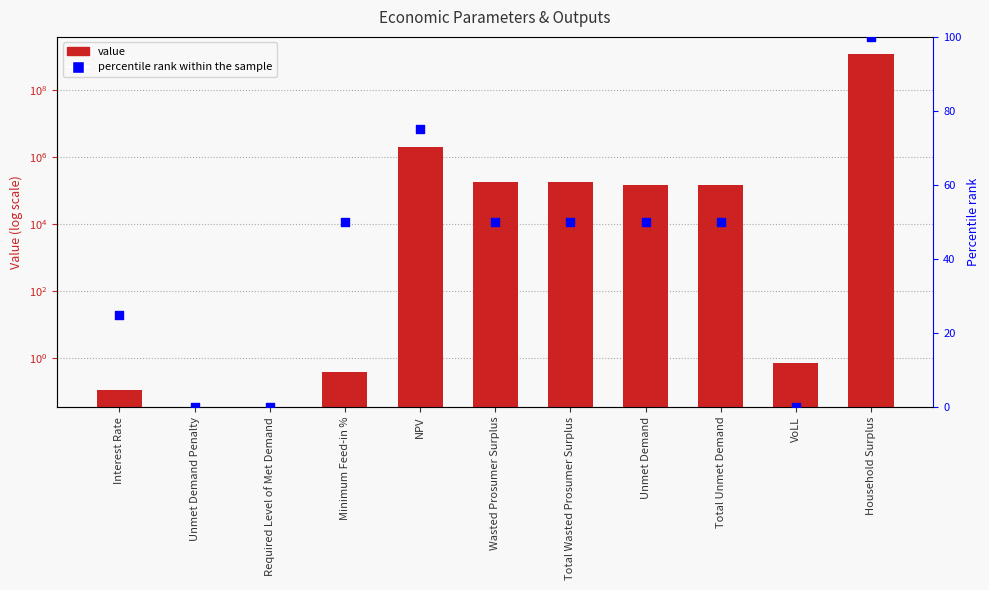

Which series reaches the maximum Y coordinate?

value